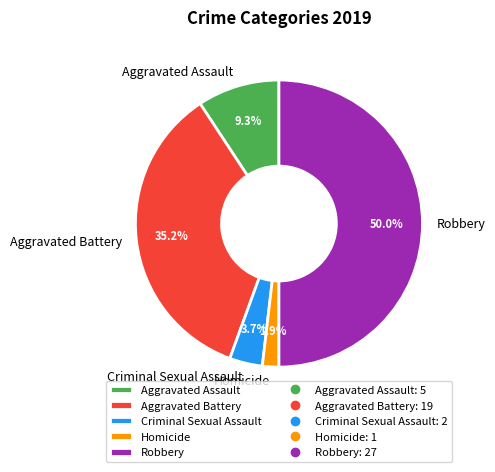

How much of the chart is everything except Robbery?

50.0%